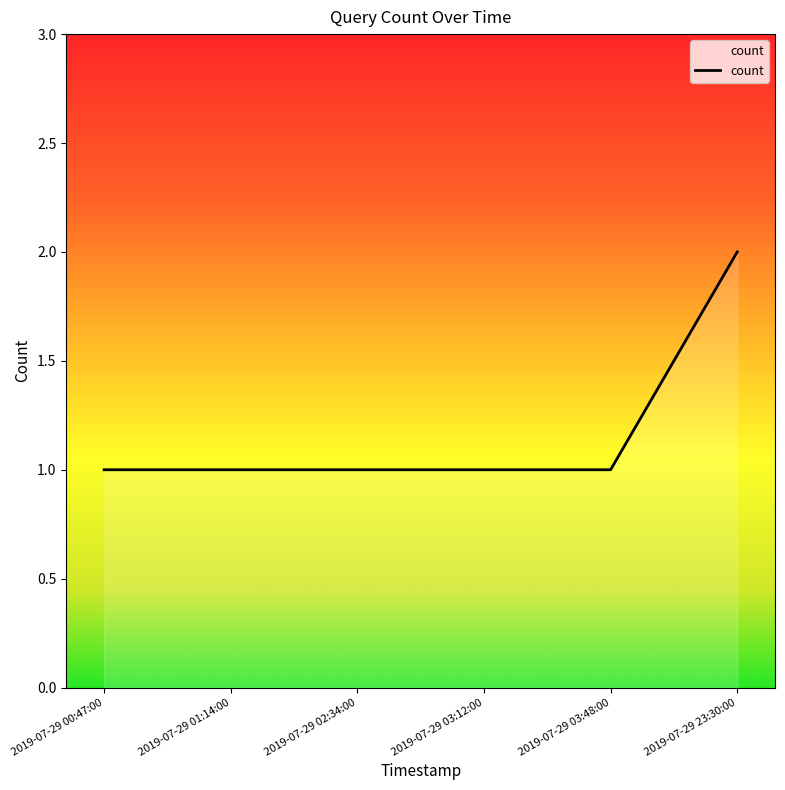

What is the minimum value shown in the chart?

1